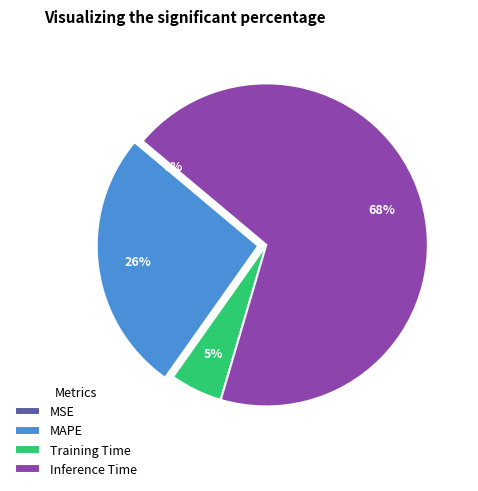

The Training Time slice represents 18% of the pie. True or false?

False